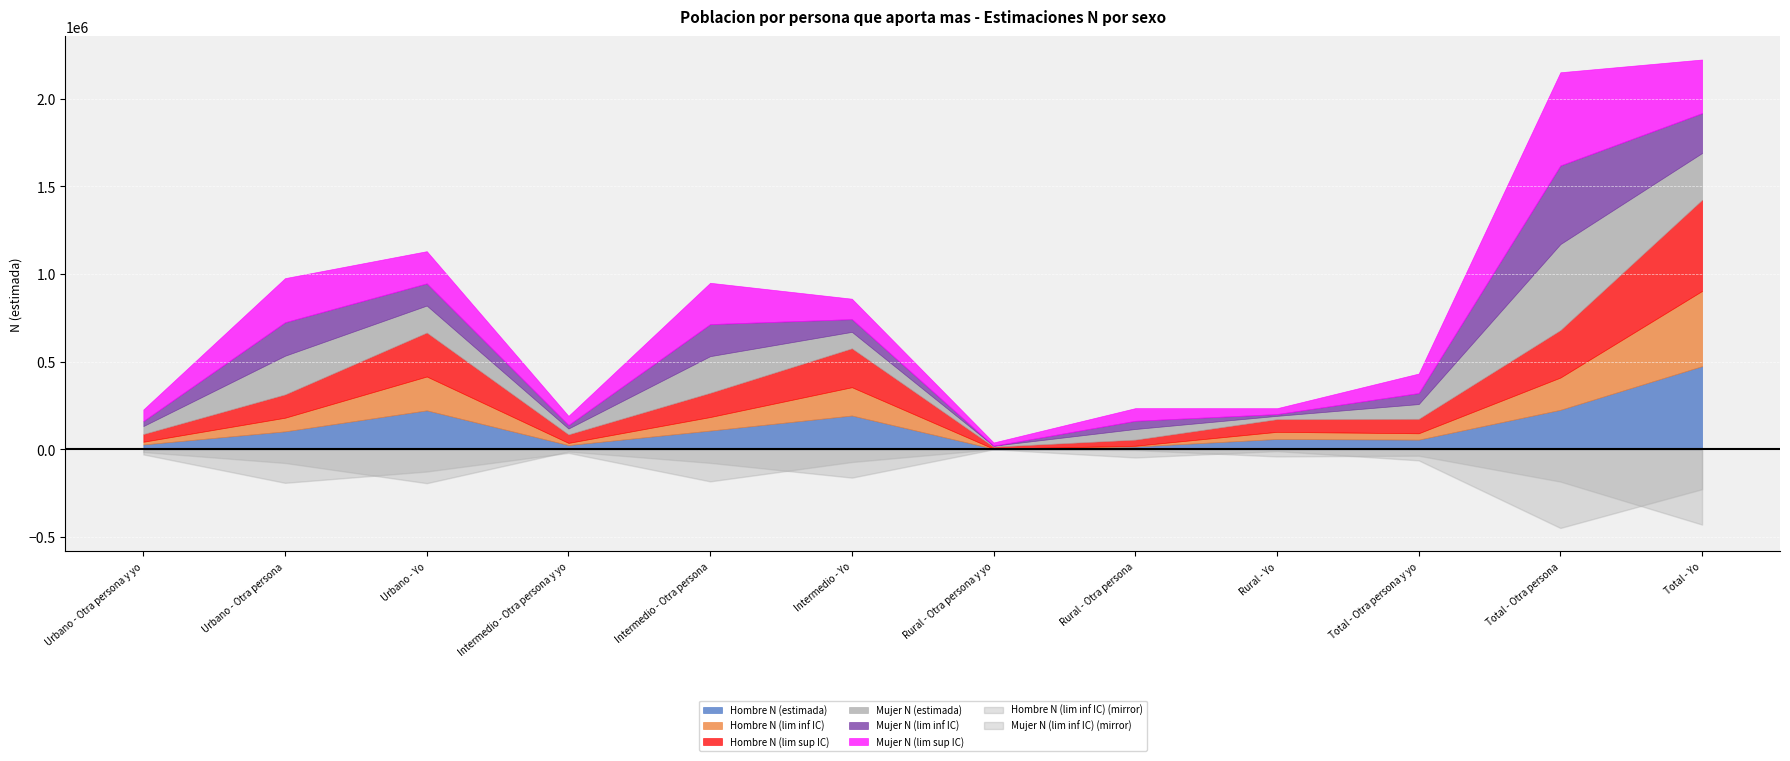

At which label is Hombre N (estimada) closest to 238667?

Total - Otra persona